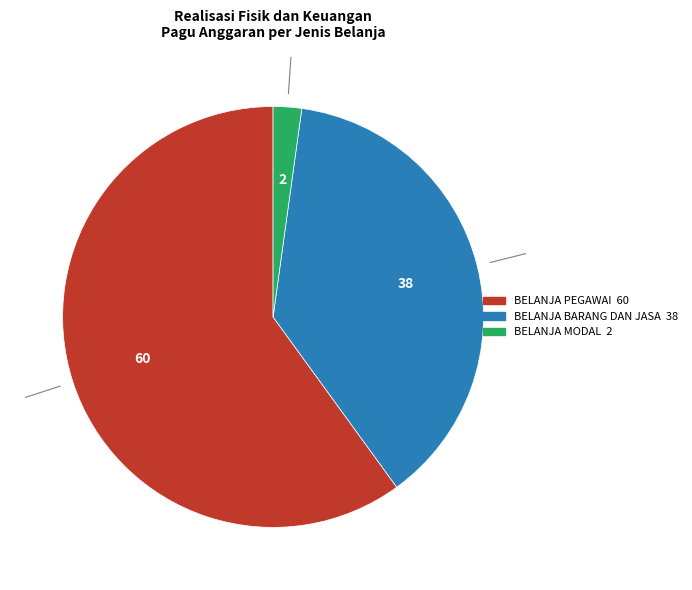

Combined, do BELANJA PEGAWAI and BELANJA BARANG DAN JASA account for over 50%?

Yes